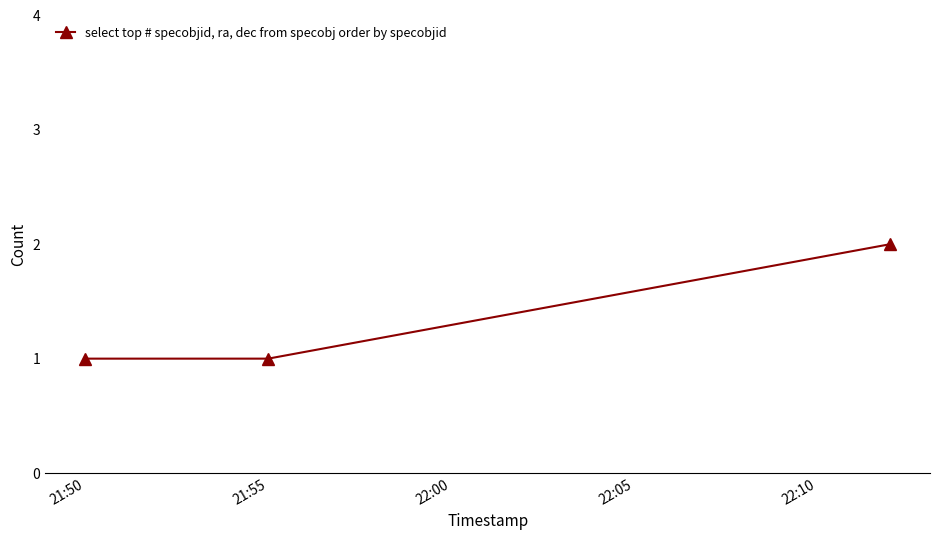

What is the sum of all values?

4